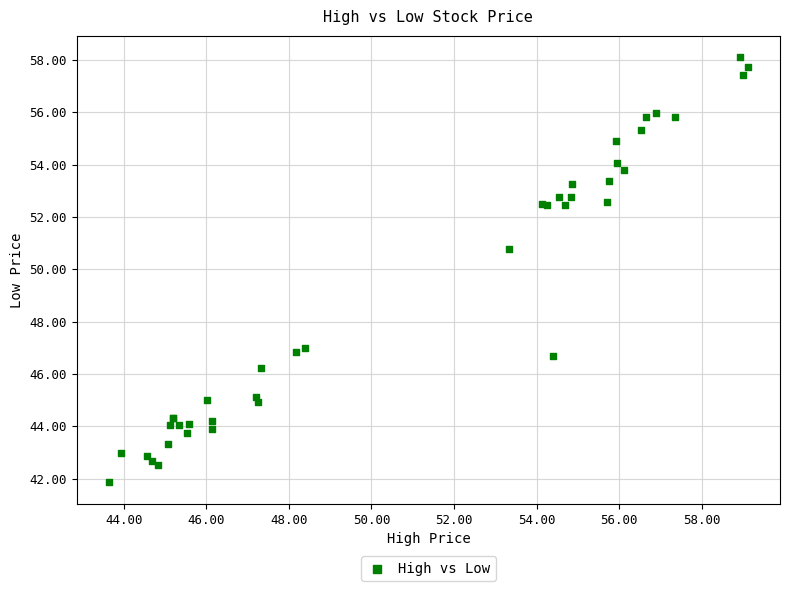

What Y value in the scatter plot is closest to 49?

50.8